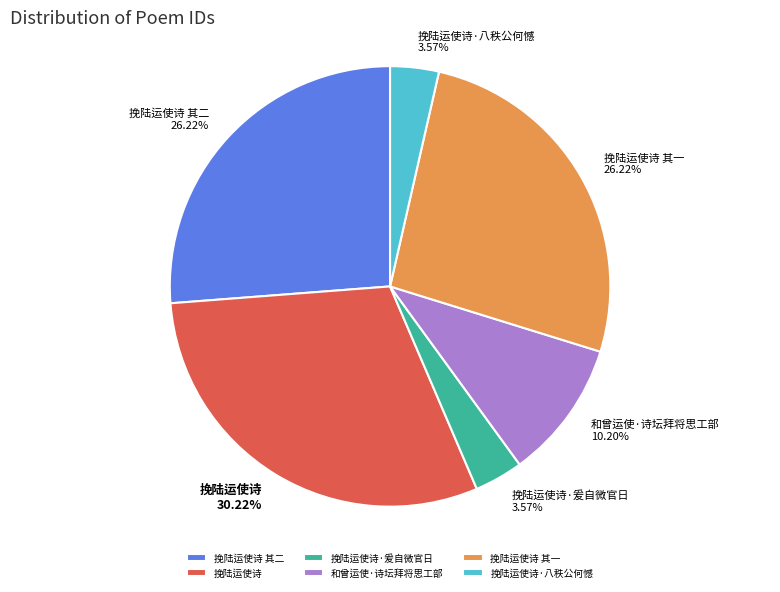

How many segments does this pie chart have?

6